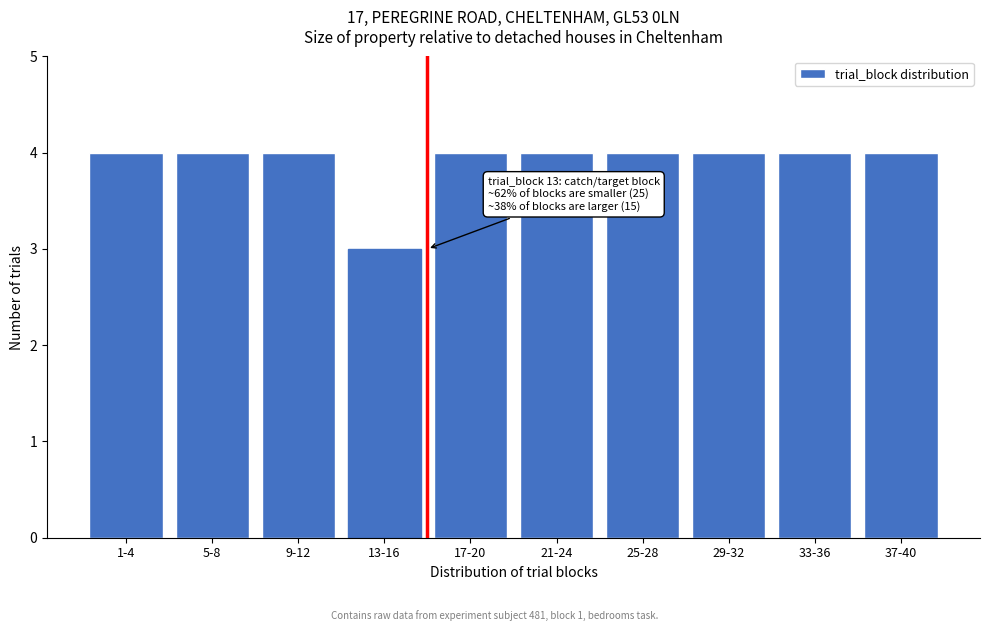

Reading left to right, list all the values displayed in this chart.

1-4=4	5-8=4	9-12=4	13-16=3	17-20=4	21-24=4	25-28=4	29-32=4	33-36=4	37-40=4